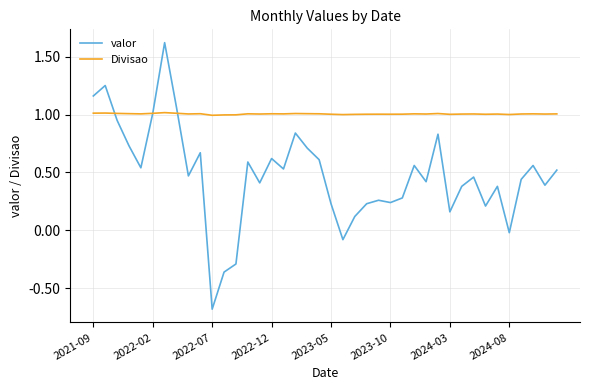

Which series ends up on top after the final intersection of Divisao and valor?

Divisao